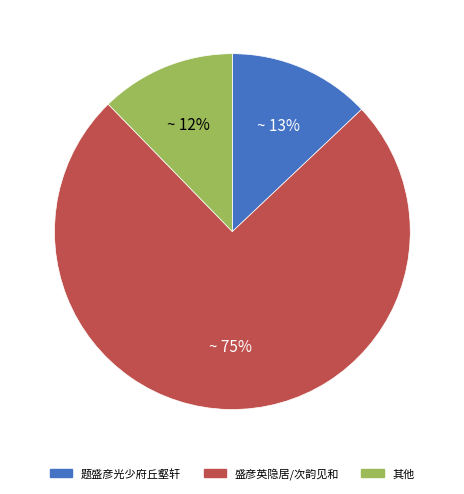

Which slice is the smallest?

其他